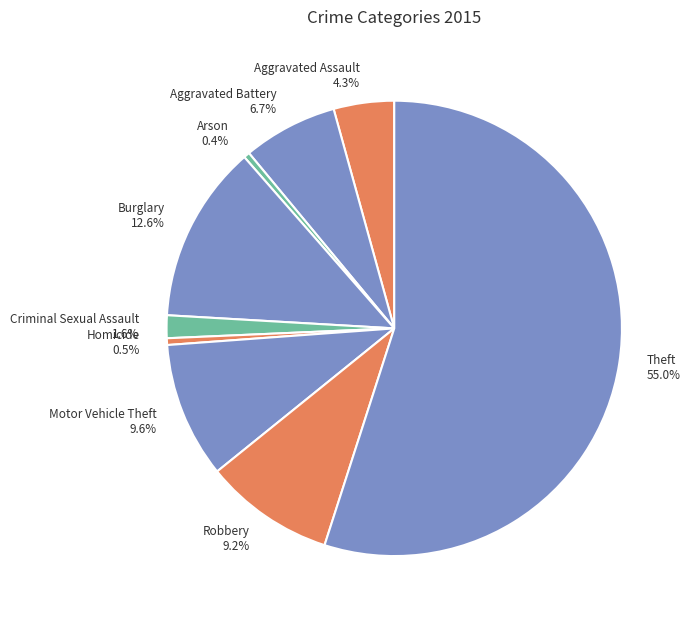

How many slices are in this pie chart?

9